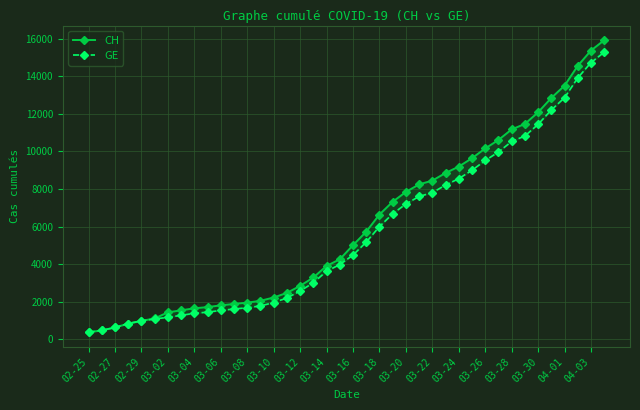

Which category has the lowest value in the GE series?

02-25